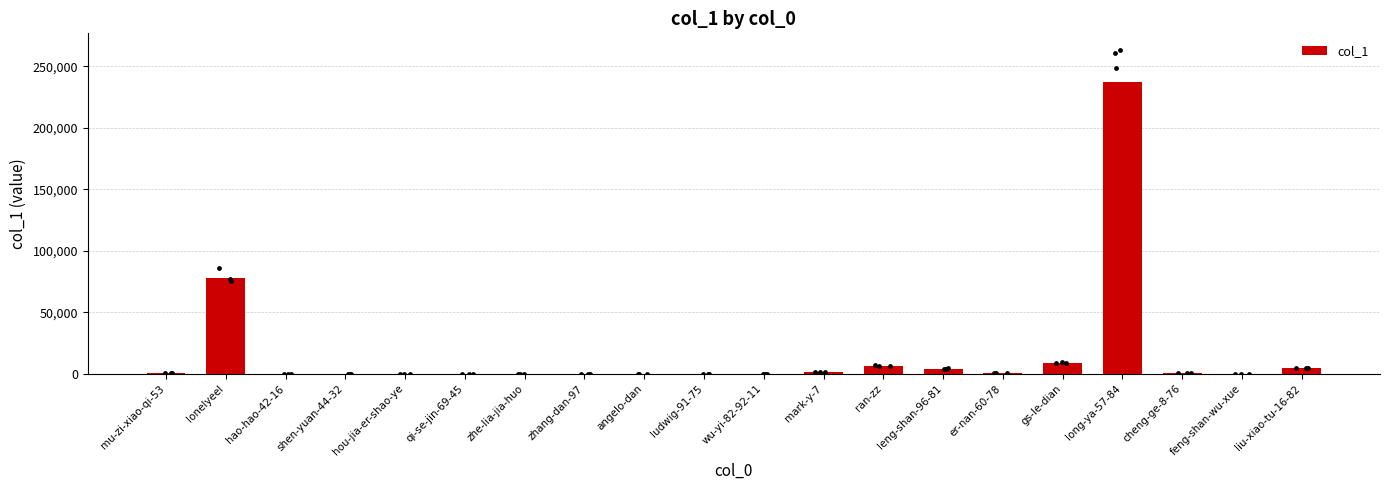

What is the change in value from long-ya-57-84 to feng-shan-wu-xue?

-237254